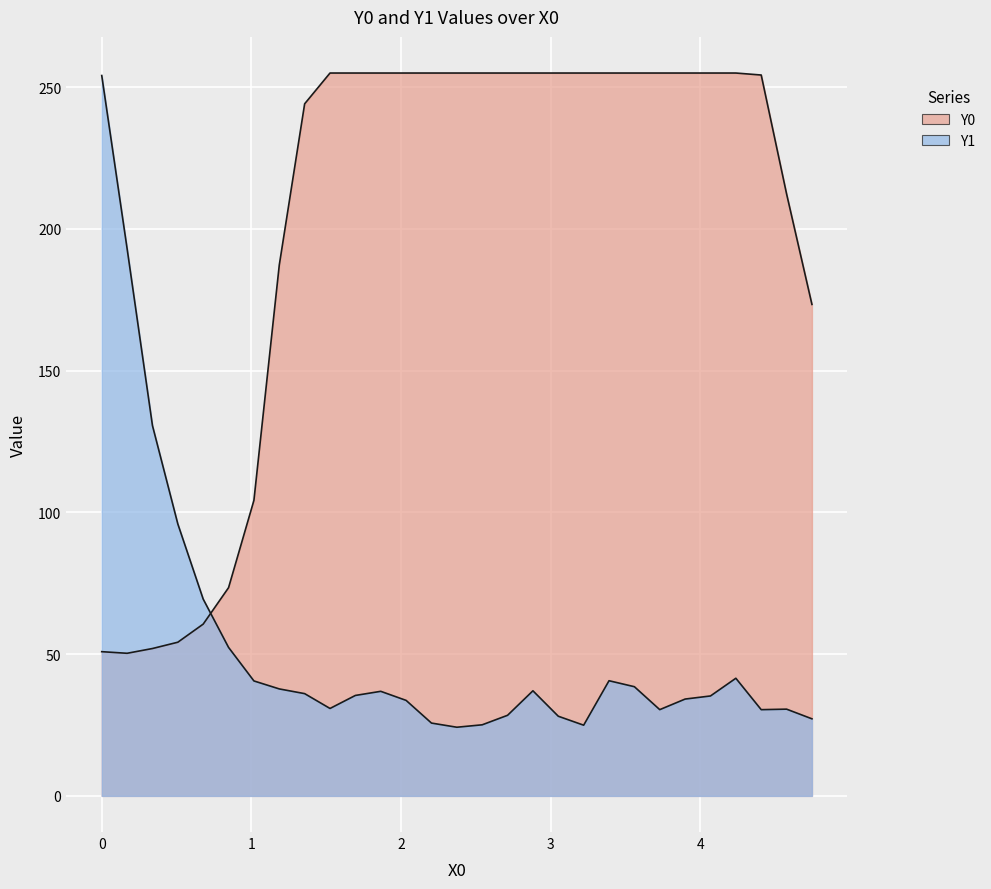

Is it true that Y1 equals 24.2 at 4?

False